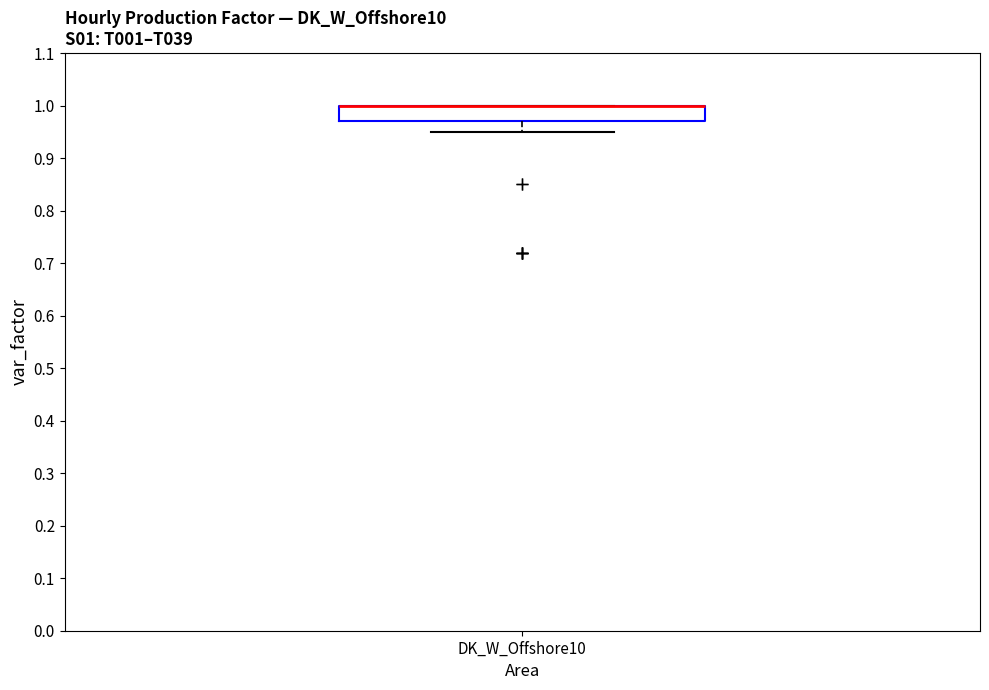

Where is the lower edge of the box for DK_W_Offshore10 on the y-axis? The values are not printed on the chart, so give them approximately, as read against the axis.

0.97